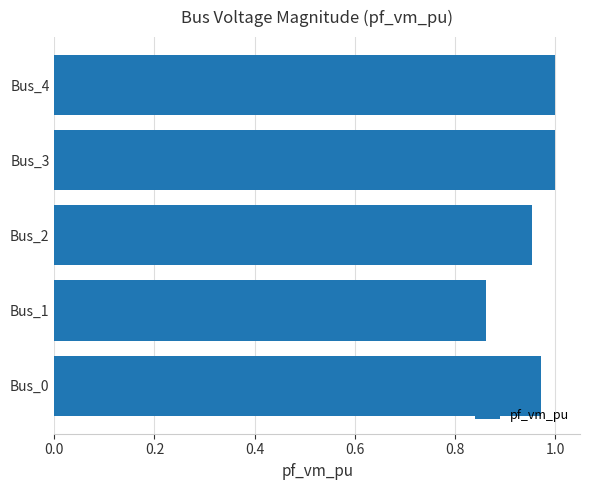

How many bars are there in total?

5